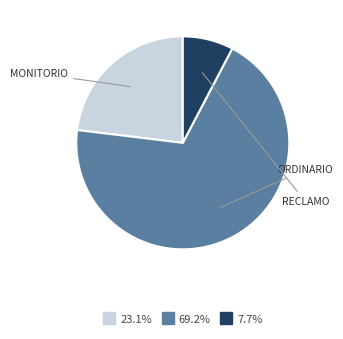

Is there any slice that represents more than half of the pie?

Yes